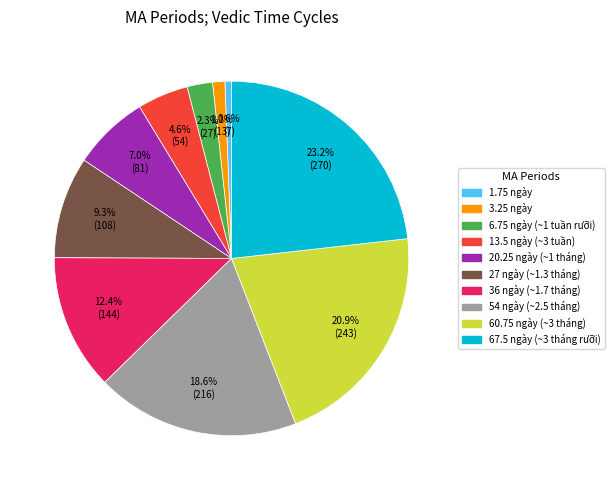

What percentage is the 54 ngày (~2.5 tháng) slice, to the nearest percent?

19%